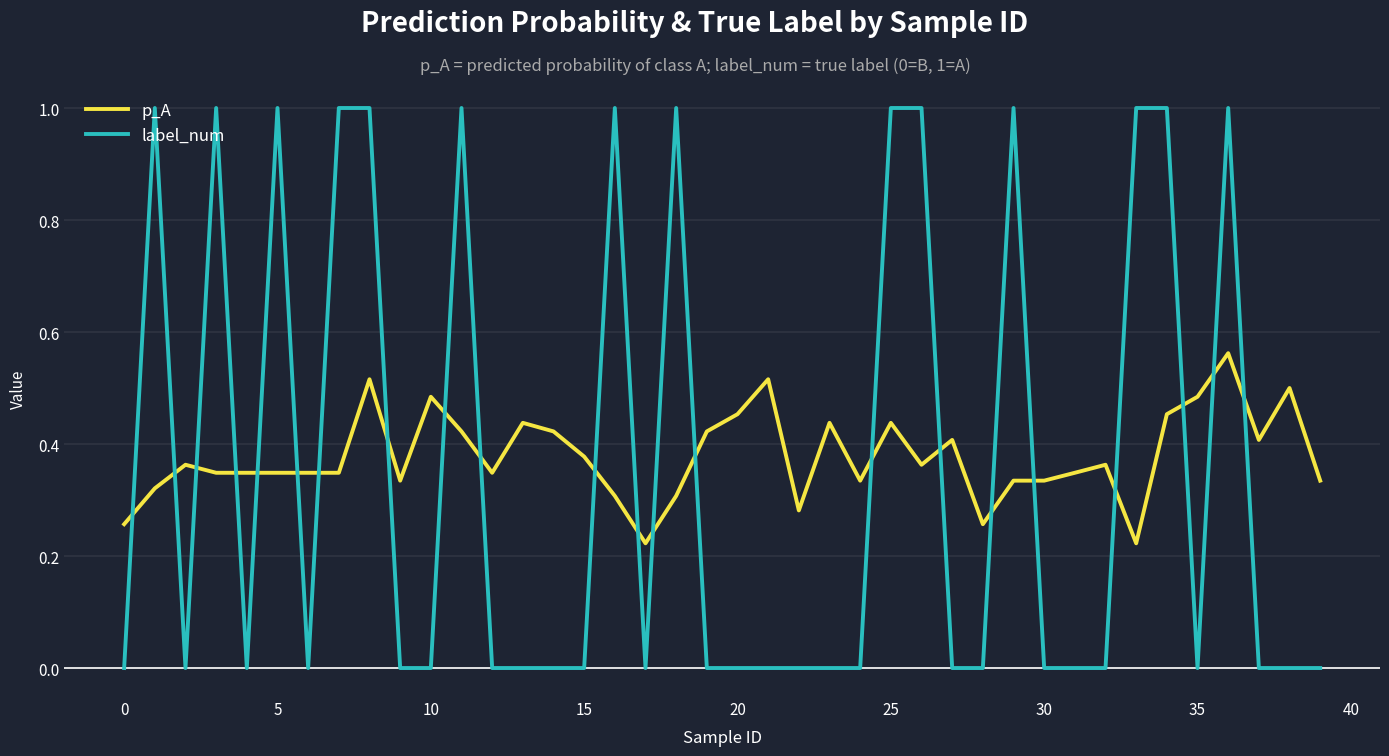

True or false: label_num and p_A intersect in this chart.

True